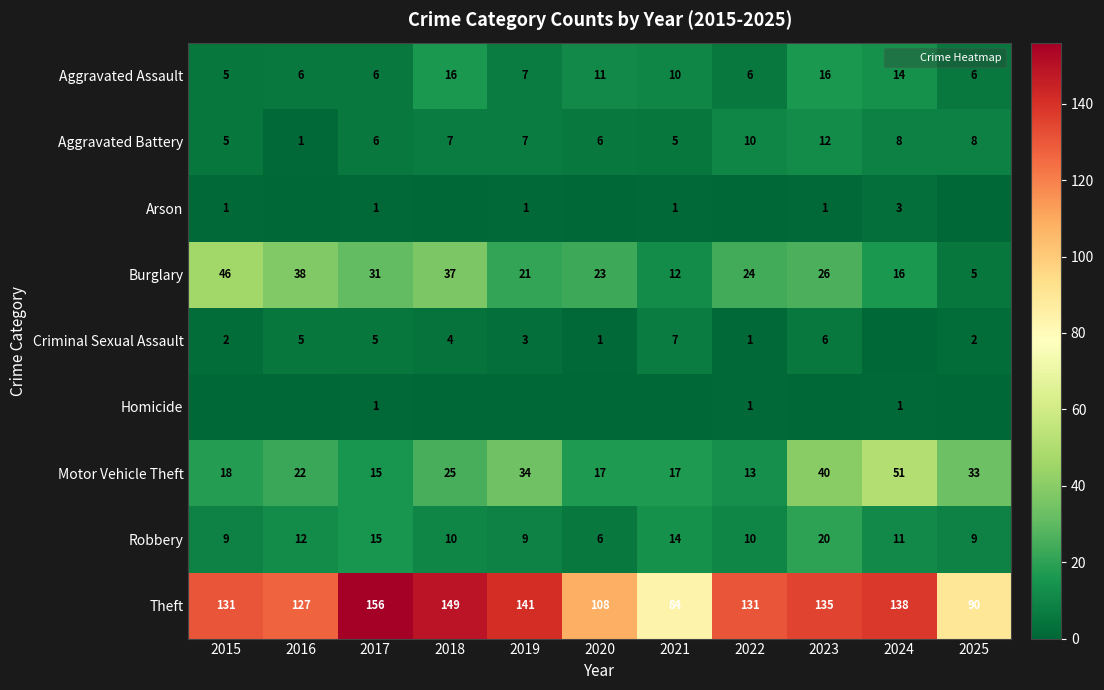

The Arson series shows 4 at 2024. True or false?

False